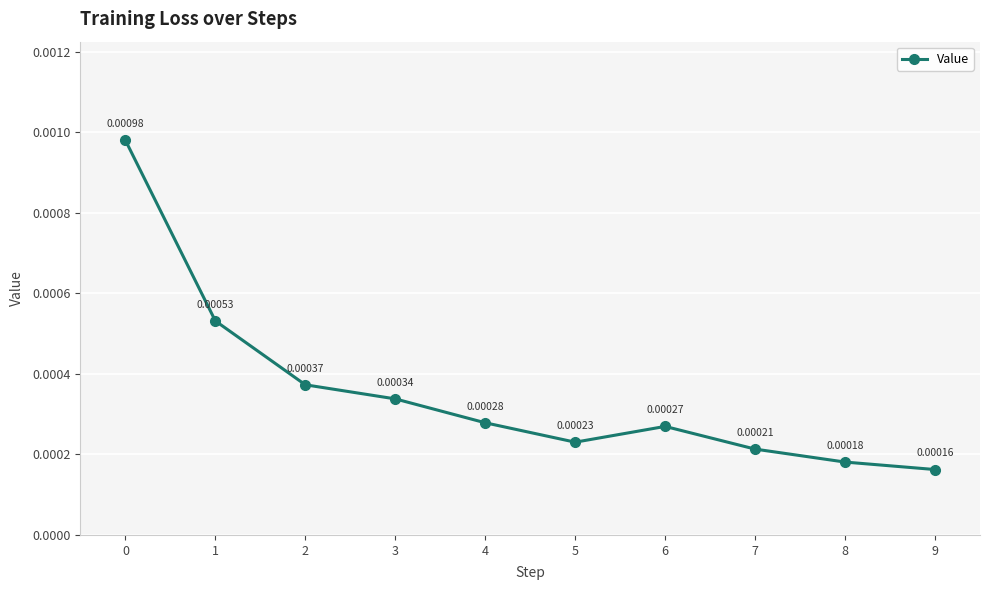

At which label is the value closest to 0?

9